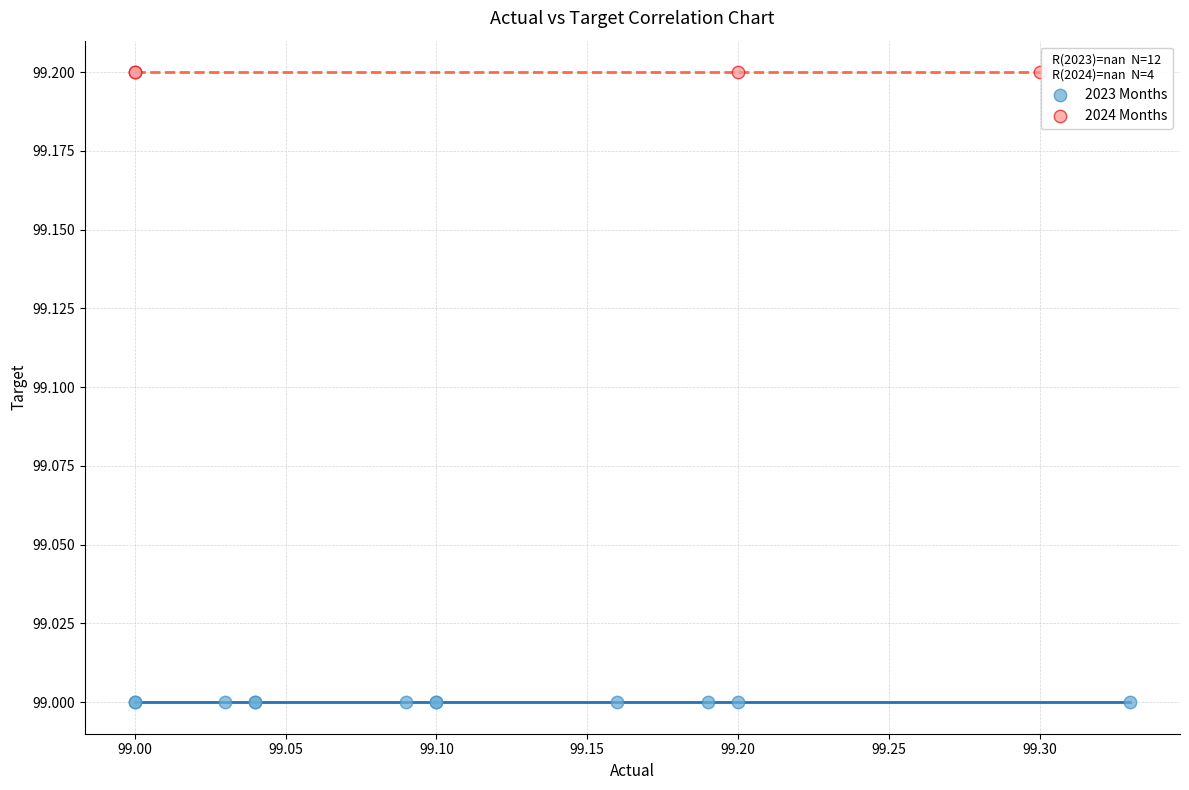

Which series contains the lowest Y value?

2023 Months